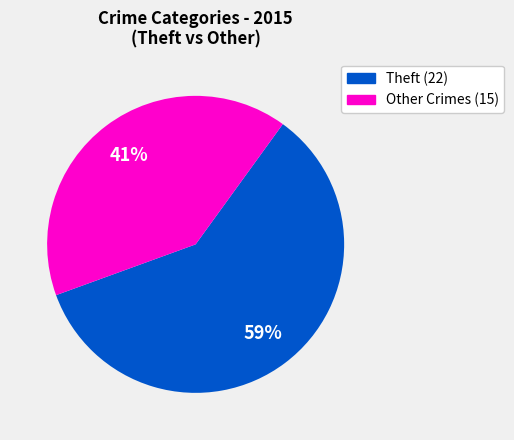

Is there any slice that represents more than half of the pie?

Yes